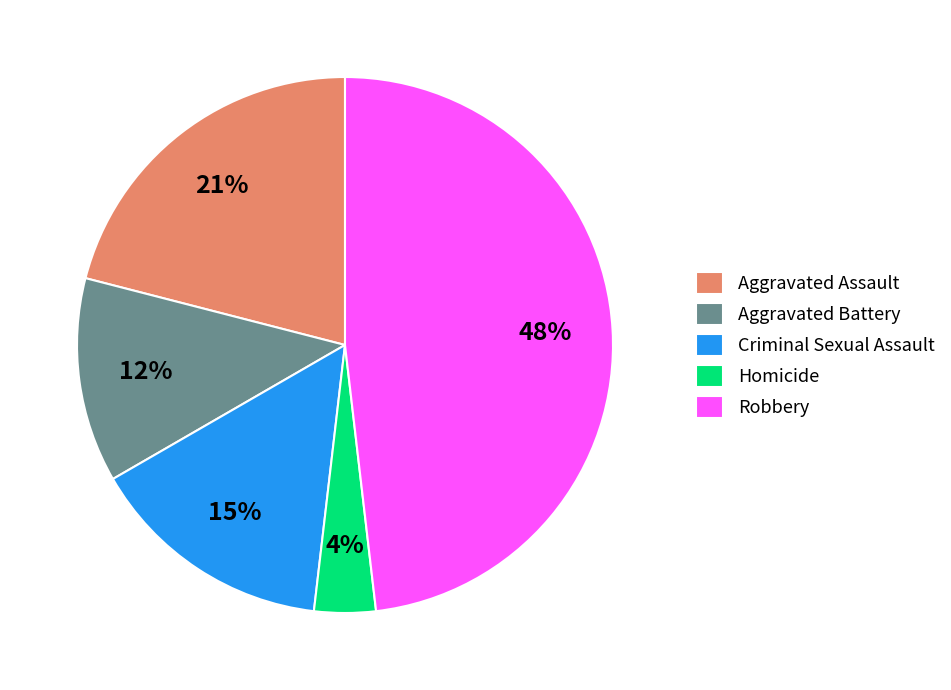

How many slices are in this pie chart?

5